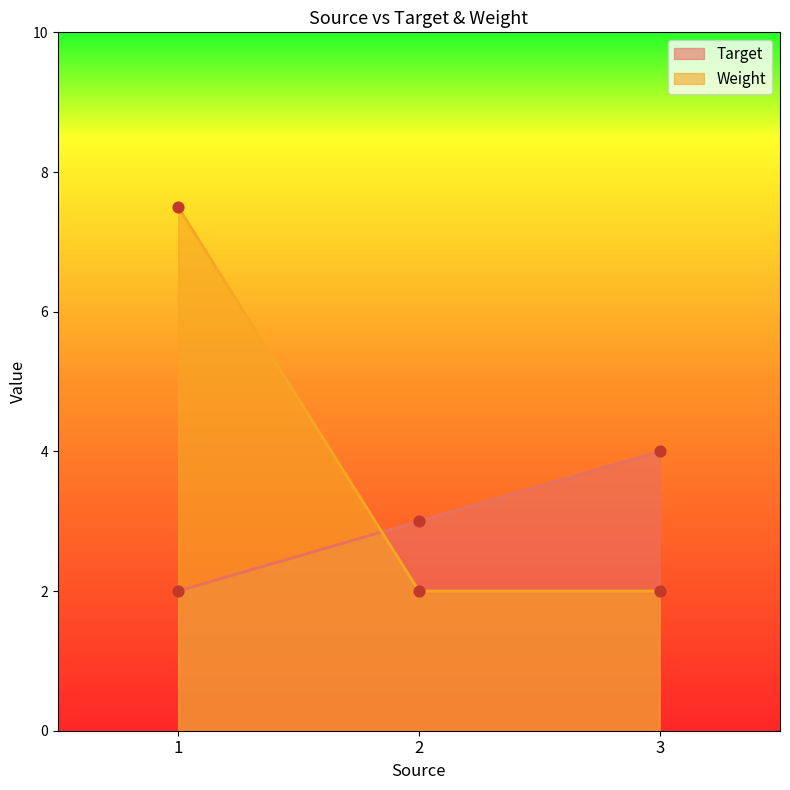

Which series has the largest total across all categories?

Weight